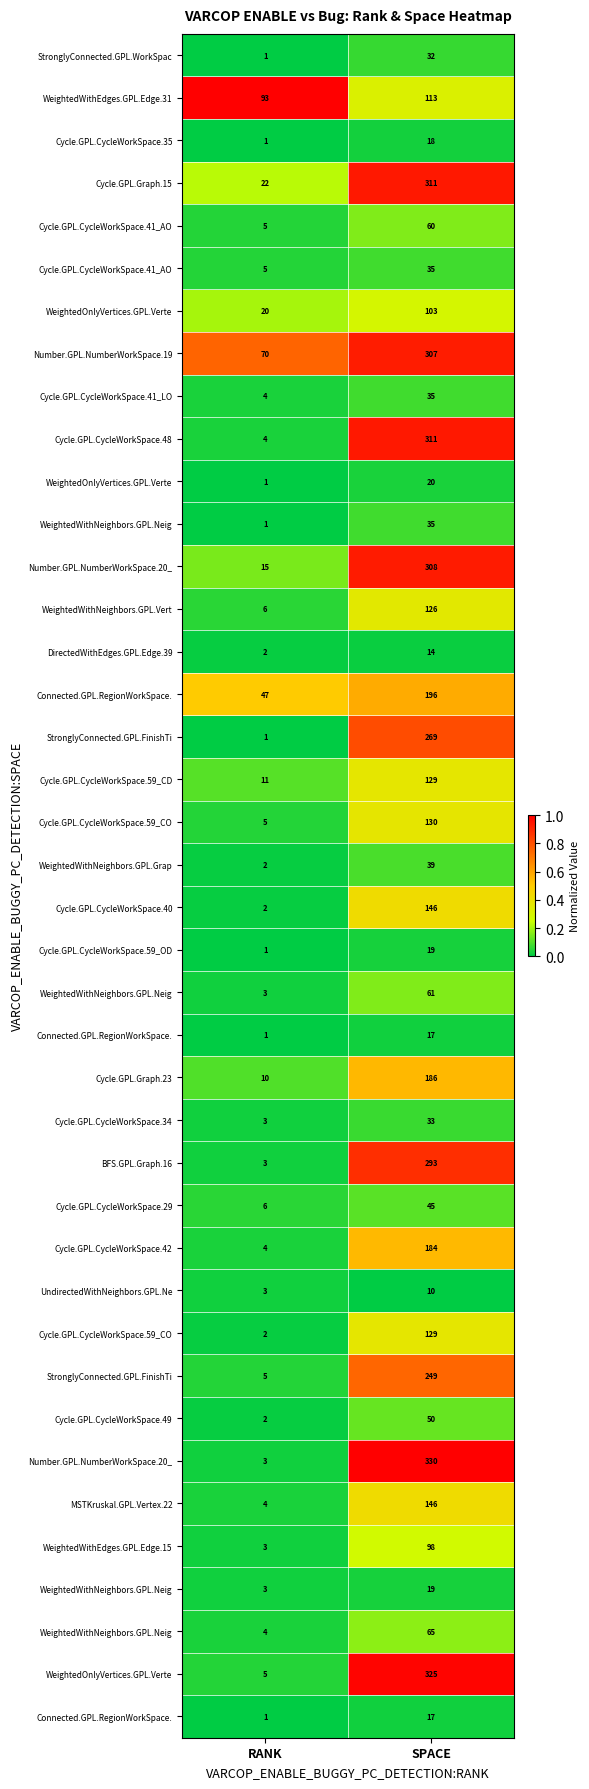

Between RANK and SPACE, which is larger?

SPACE